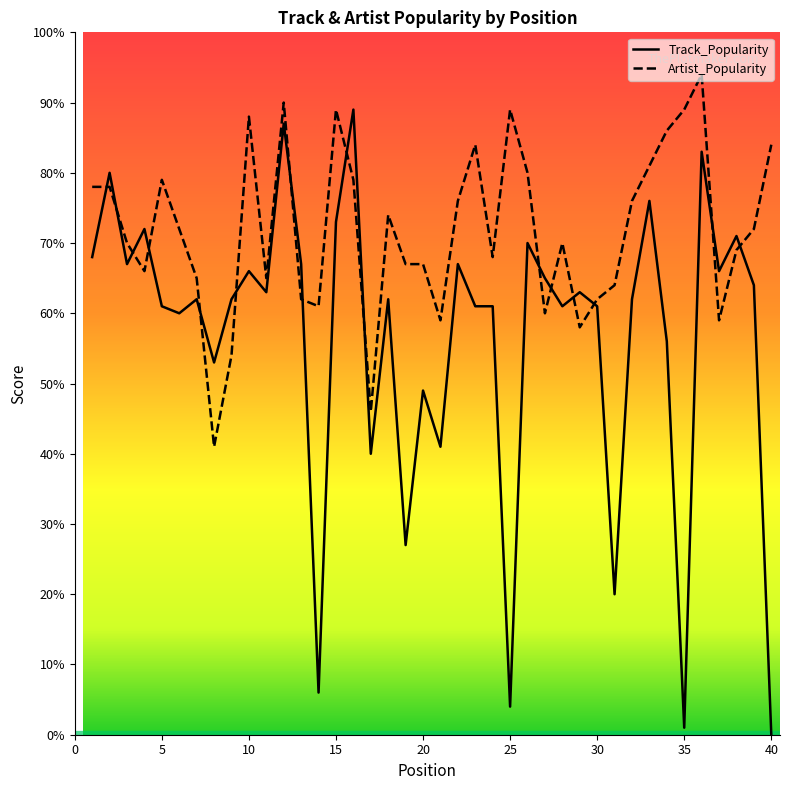

Which category has the lowest value across all series?

40